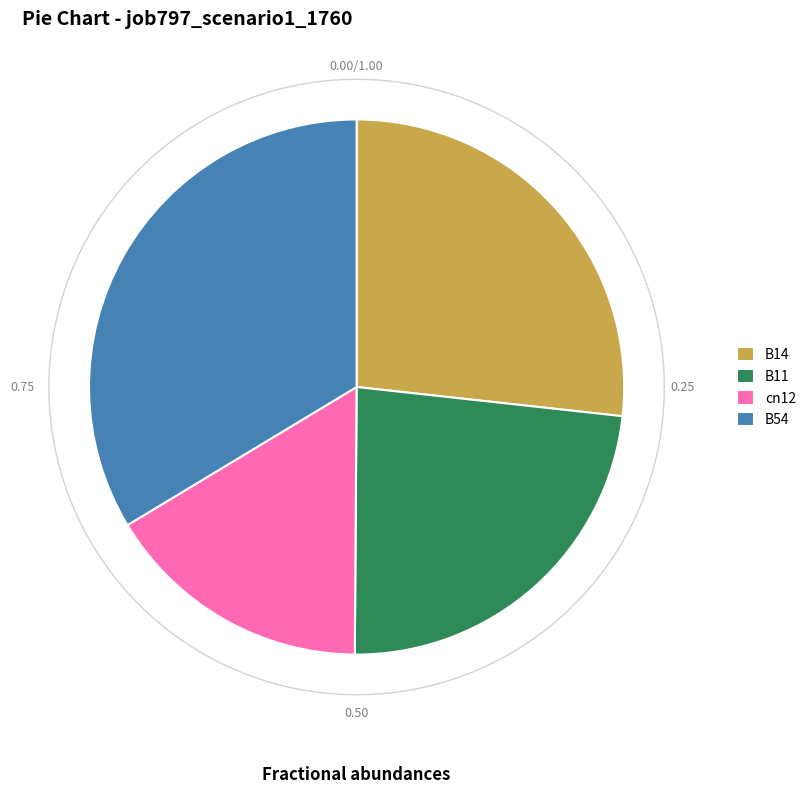

What percentage do B14 and B54 together represent?

60.4%